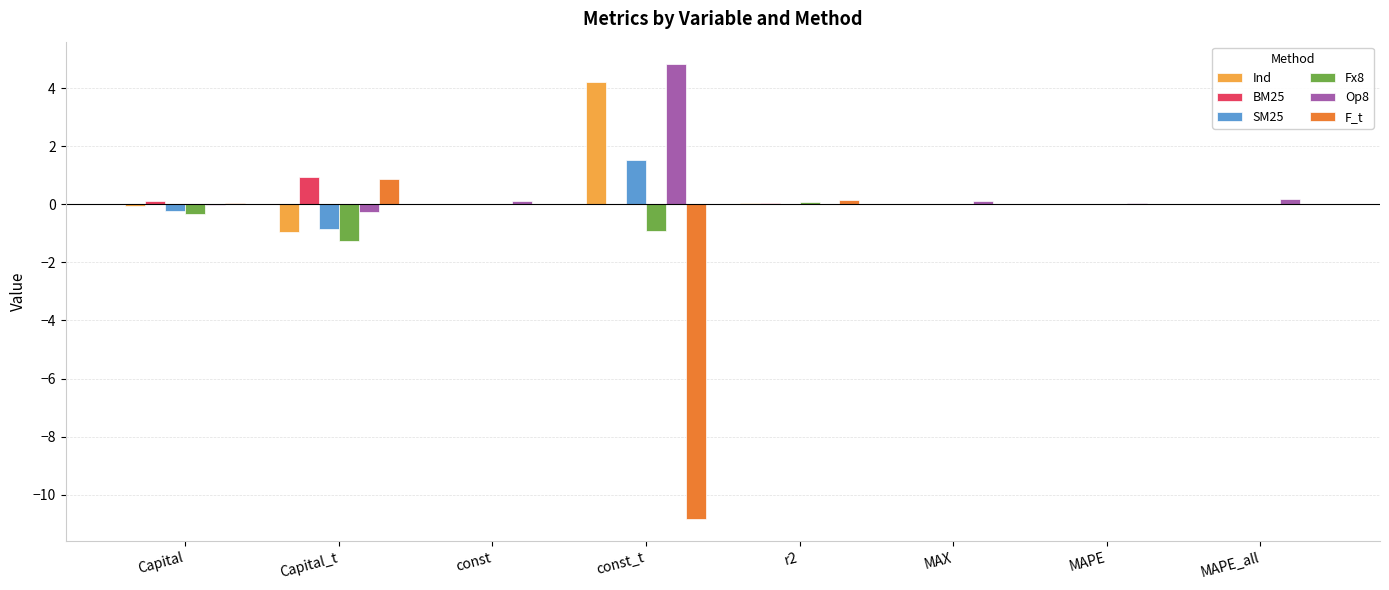

What is the maximum value shown in the chart?

4.8